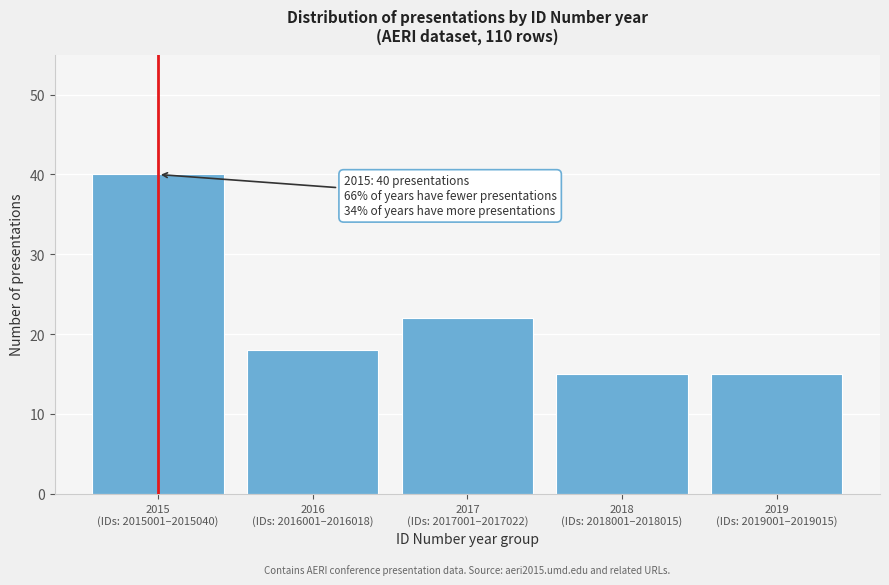

Reading left to right, list all the values displayed in this chart.

40	18	22	15	15